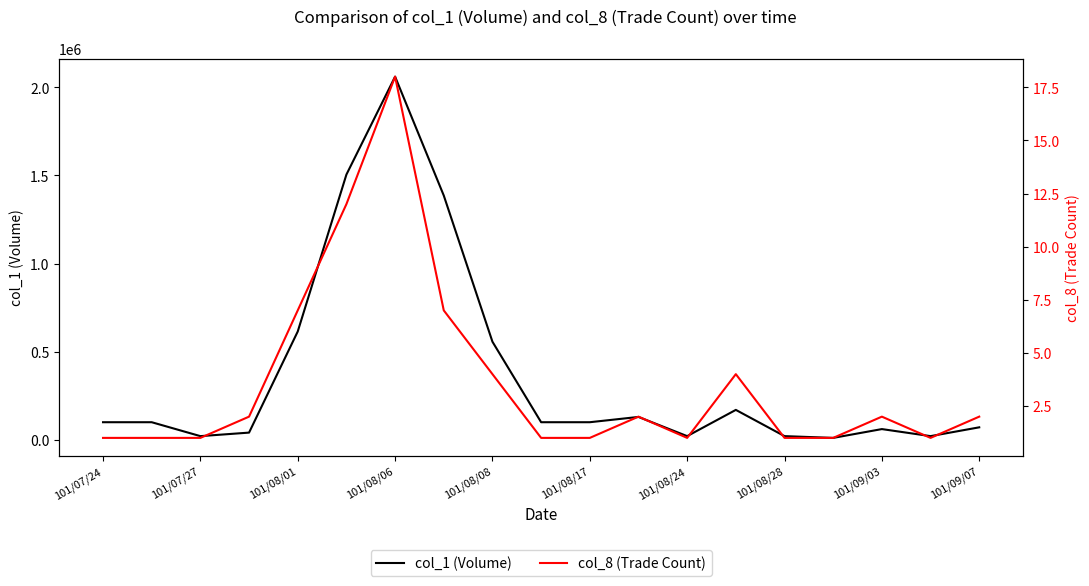

At how many categories does at least one series exceed 169648?

5